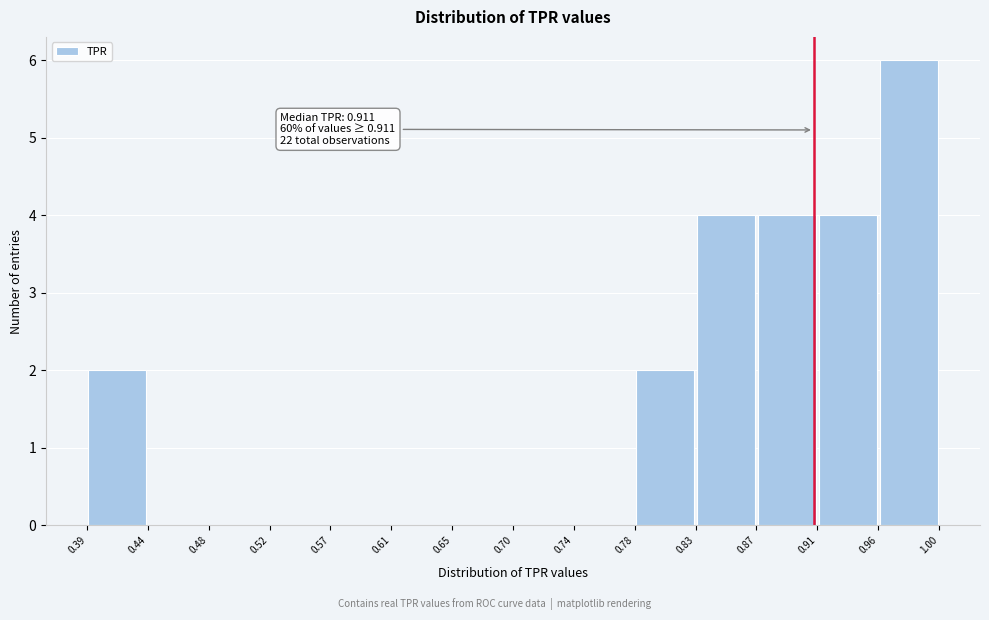

Over which range of the x-axis is the bar tallest?

0.96 to 1.00